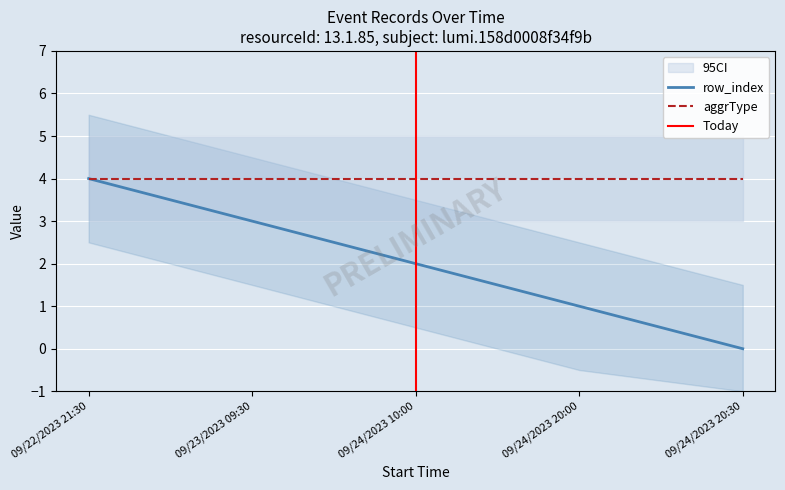

How many values exceed 2?

2